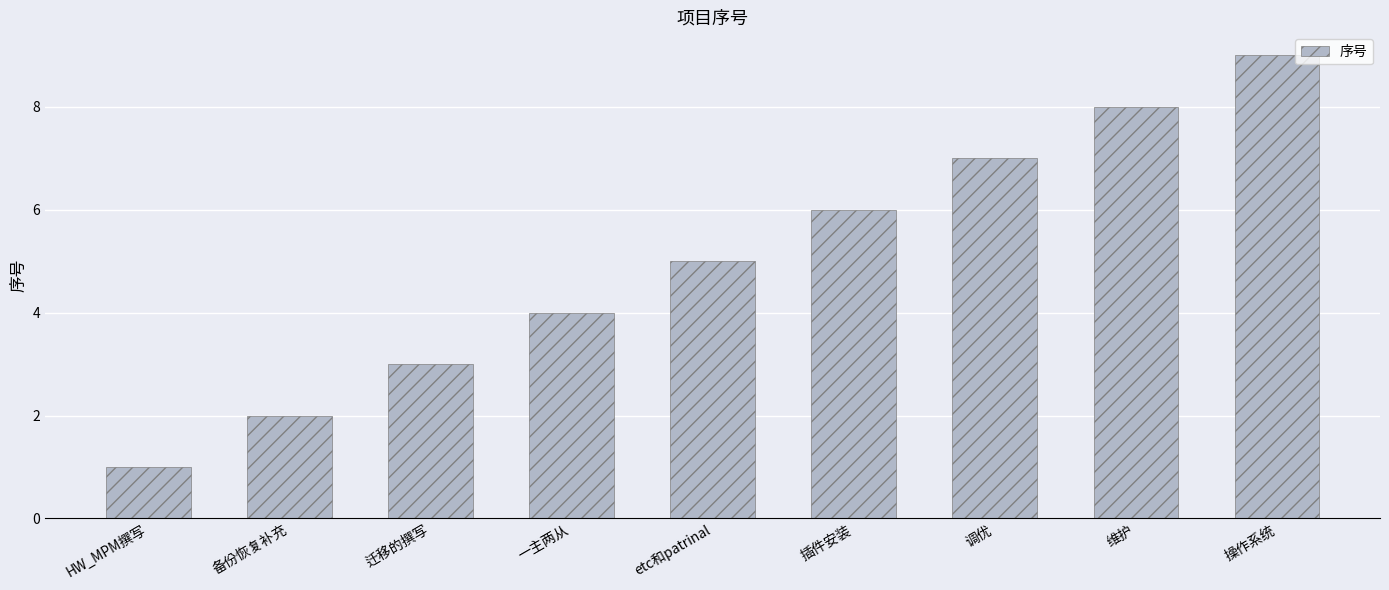

True or false: the data shows 6 at 插件安装.

True